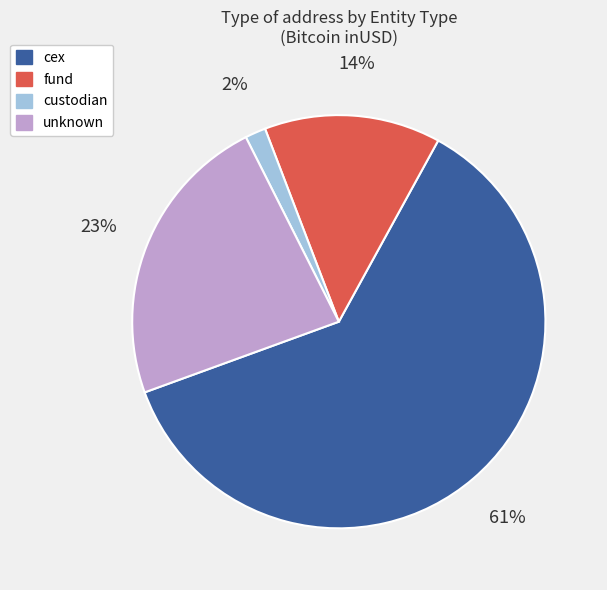

To the nearest percent, what is the average slice percentage?

25%